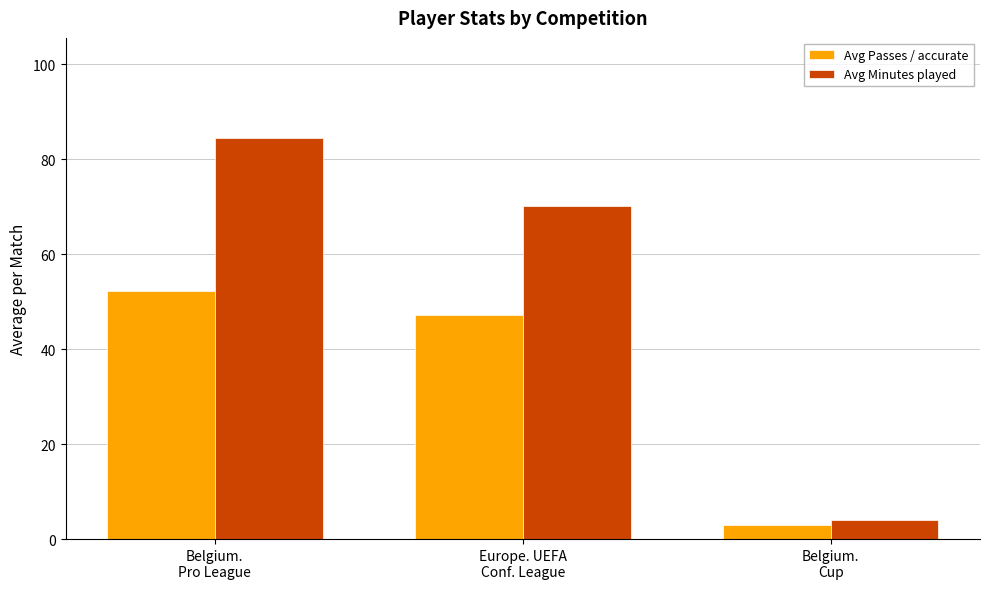

What is the minimum value for Avg Minutes played?

4.0